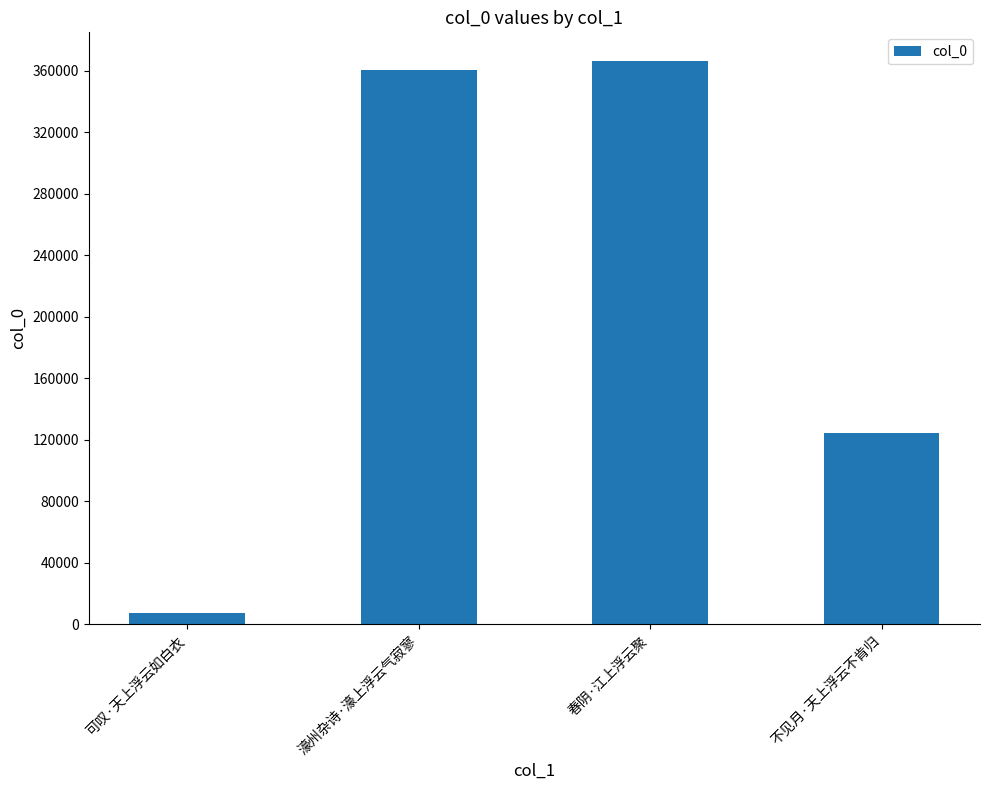

Which has a higher value, 春阴·江上浮云聚 or 濠州杂诗·濠上浮云气寂寥?

春阴·江上浮云聚